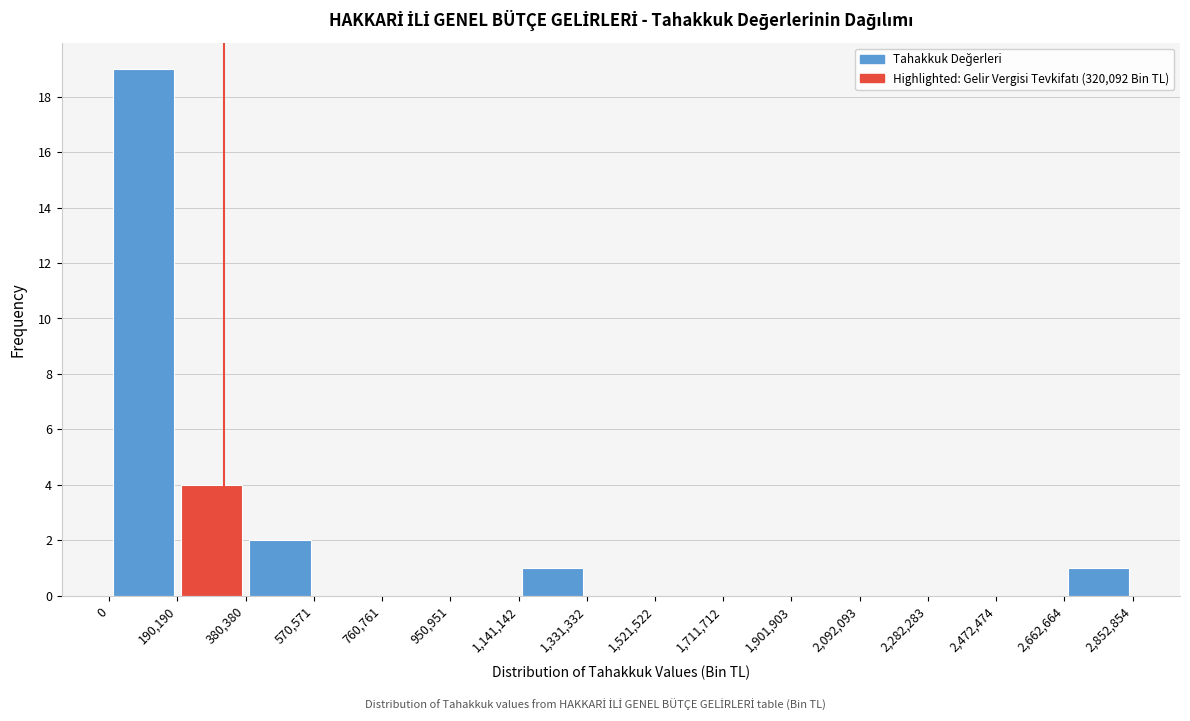

Reading left to right, list every bar in this chart as the range it spans on the x-axis followed by its height. The values are not printed on the chart, so give them approximately, as read against the axis.

0 to 190,190: 19
190,190 to 380,380: 4
380,380 to 570,571: 2
570,571 to 760,761: 0
760,761 to 950,951: 0
950,951 to 1,141,142: 0
1,141,142 to 1,331,332: 1
1,331,332 to 1,521,522: 0
1,521,522 to 1,711,712: 0
1,711,712 to 1,901,903: 0
1,901,903 to 2,092,093: 0
2,092,093 to 2,282,283: 0
2,282,283 to 2,472,474: 0
2,472,474 to 2,662,664: 0
2,662,664 to 2,852,854: 1